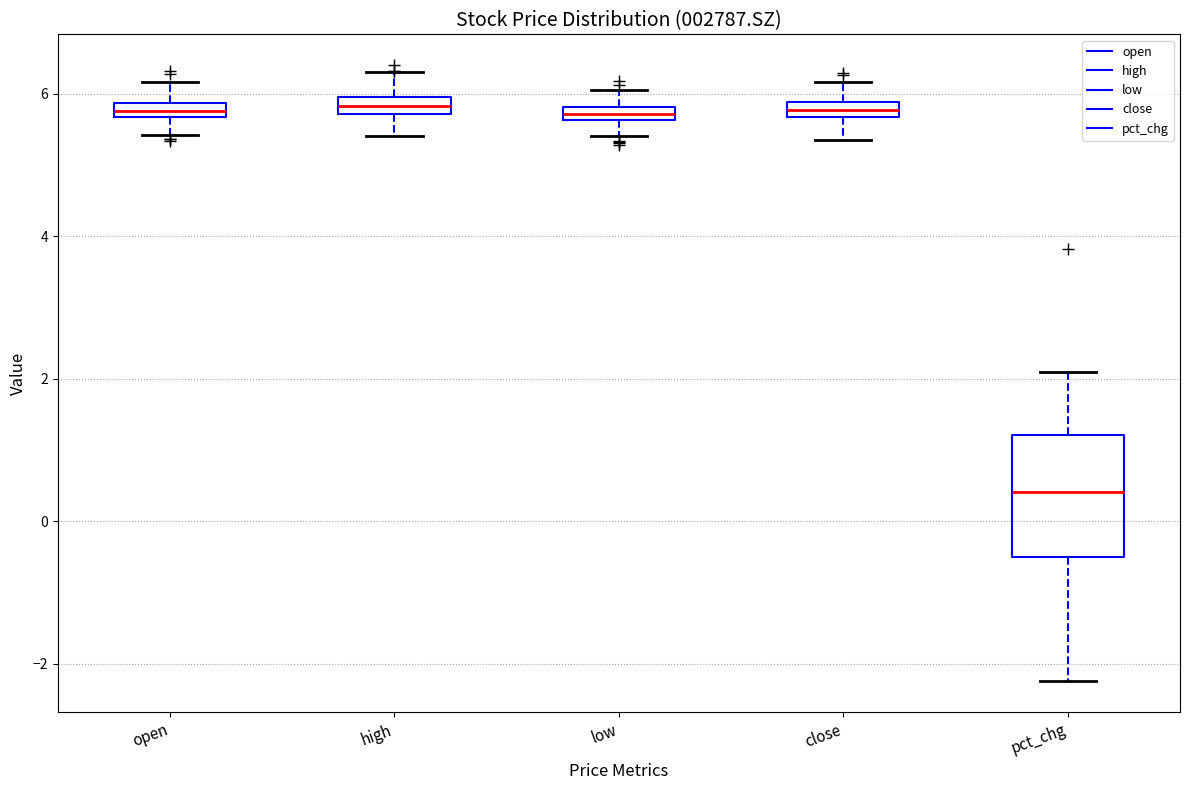

Comparing the boxes themselves (not the whiskers), which one is the tallest?

pct_chg